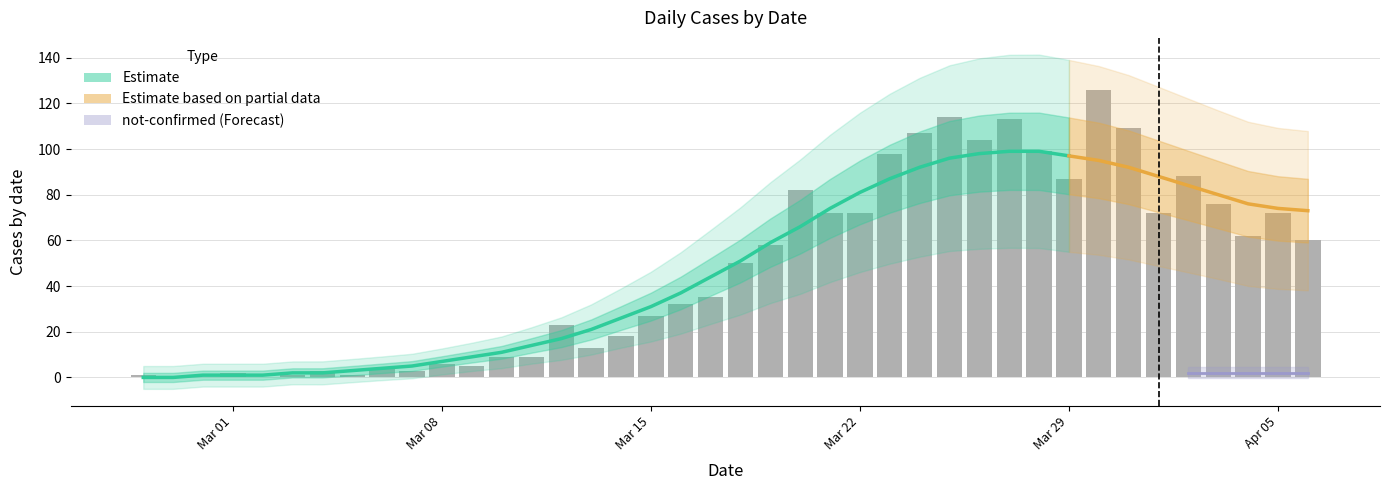

What is the ratio of the value at 2020-03-29 to the value at 2020-03-09?

17.4